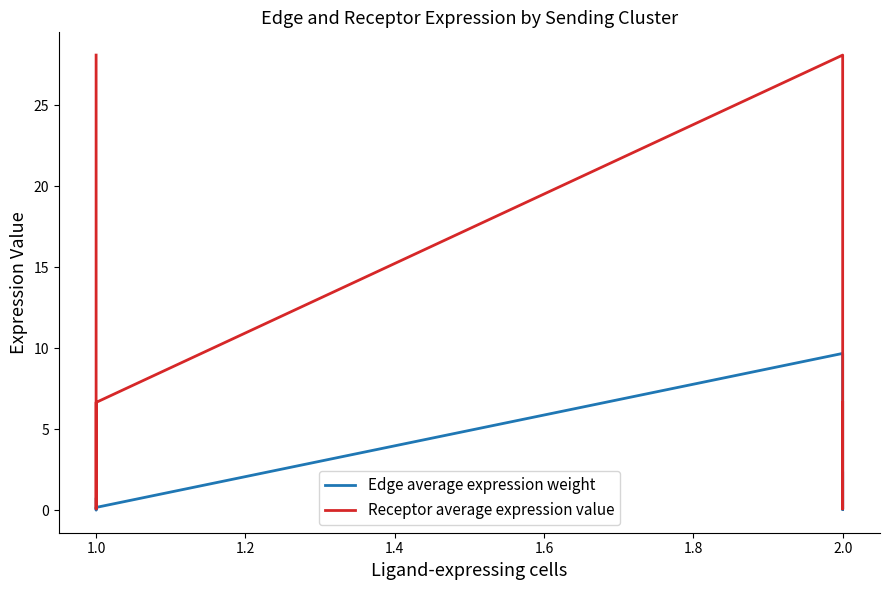

At which category does Edge average expression weight reach its first local valley?

1.0